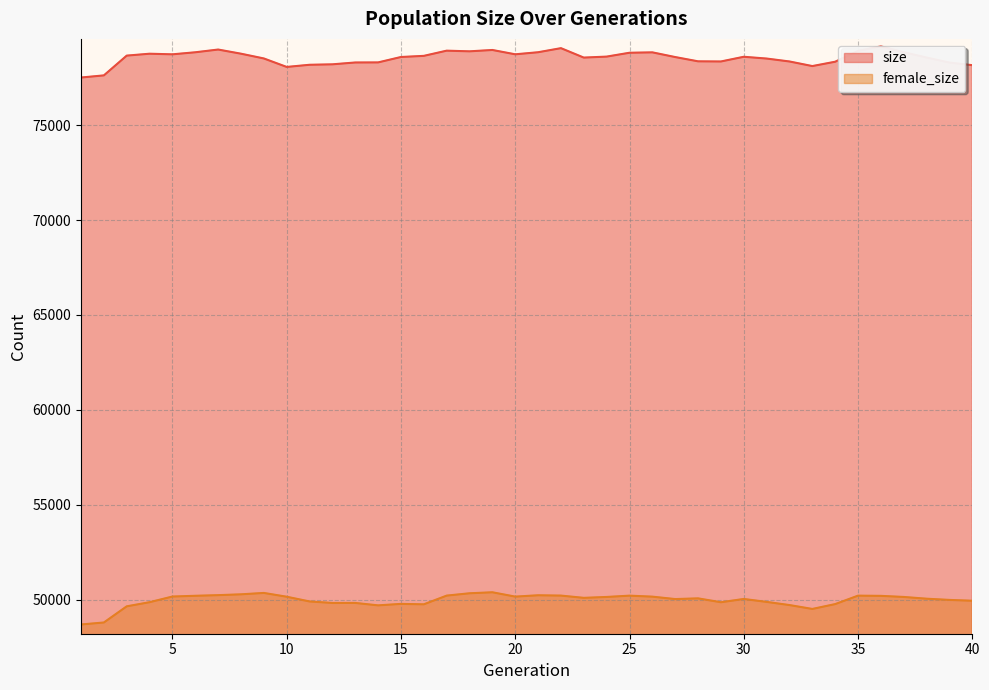

True or false: size and female_size intersect in this chart.

False